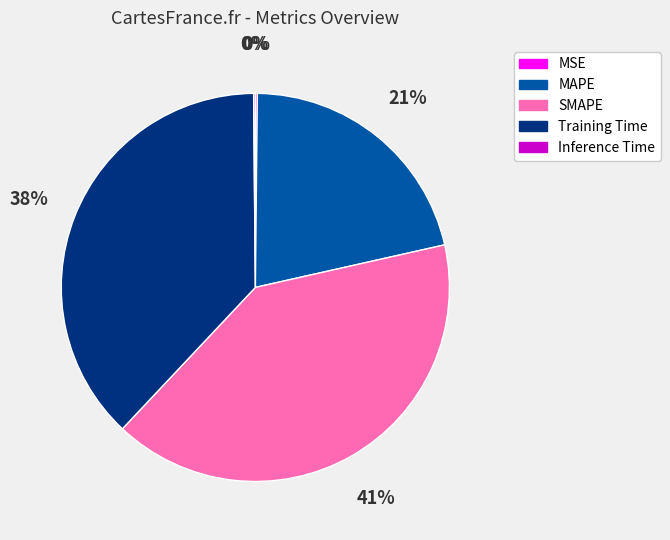

To the nearest percent, what portion does SMAPE represent?

41%